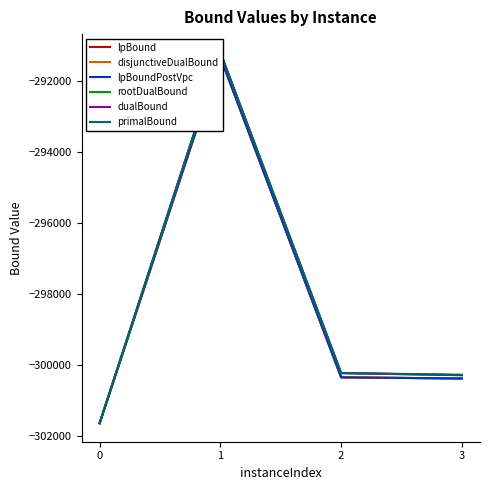

Reading left to right, extract all data points from this chart.

lpBound: 0=-301650.0	1=-291314.4	2=-300356.0	3=-300387.9
disjunctiveDualBound: 0=-301650.0	1=-291314.4	2=-300356.0	3=-300387.9
lpBoundPostVpc: 0=-301650.0	1=-291314.4	2=-300356.0	3=-300387.9
rootDualBound: 0=-301650.0	1=-291193.4	2=-300237.2	3=-300295.0
dualBound: 0=-301650.0	1=-291189.0	2=-300234.0	3=-300293.9
primalBound: 0=-301650.0	1=-291189.0	2=-300234.0	3=-300282.0